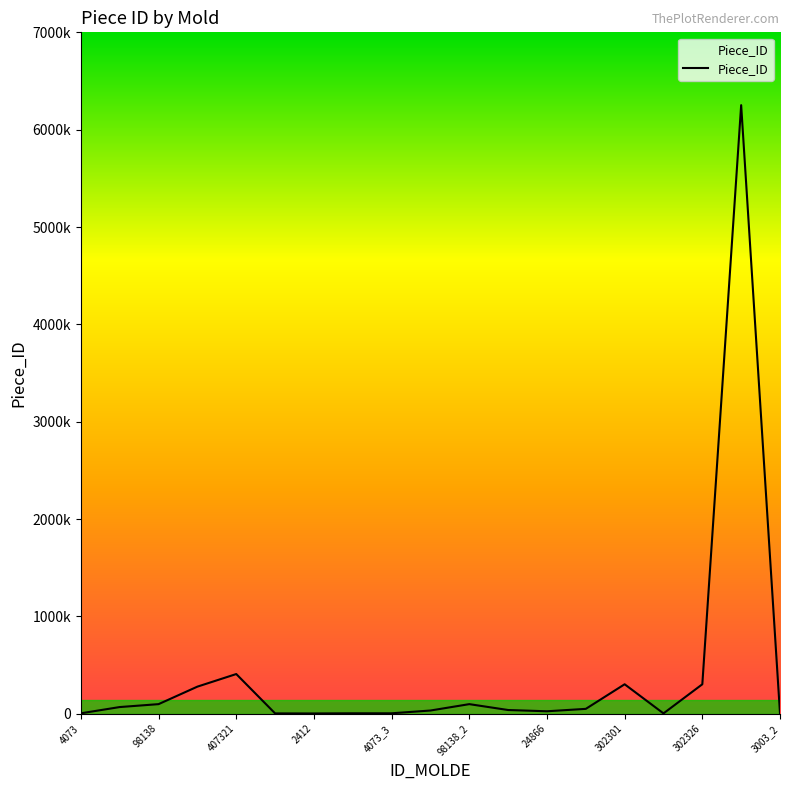

At which category does the data reach its first local valley?

2412